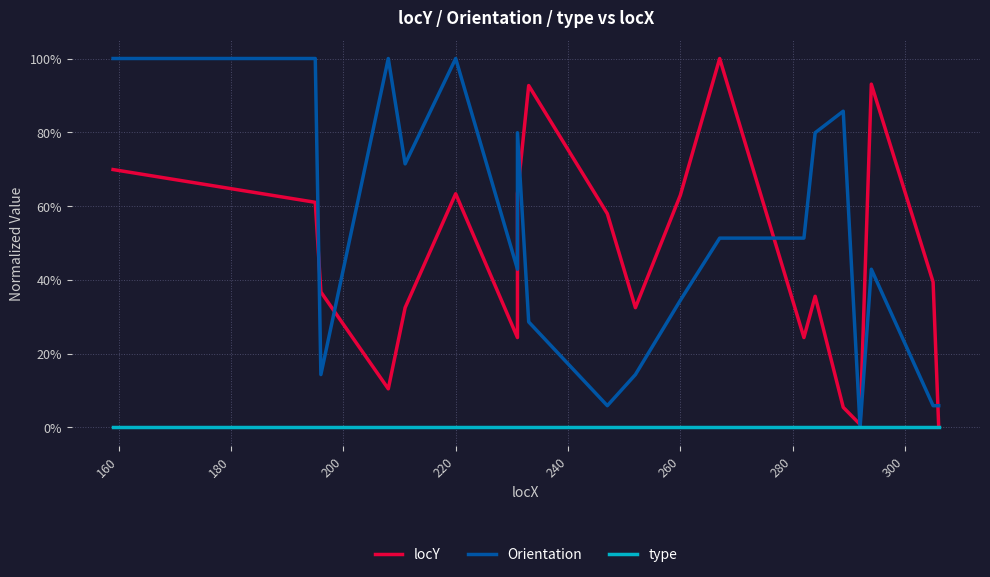

What is the value of the locY point at the 7th from the left?

0.2